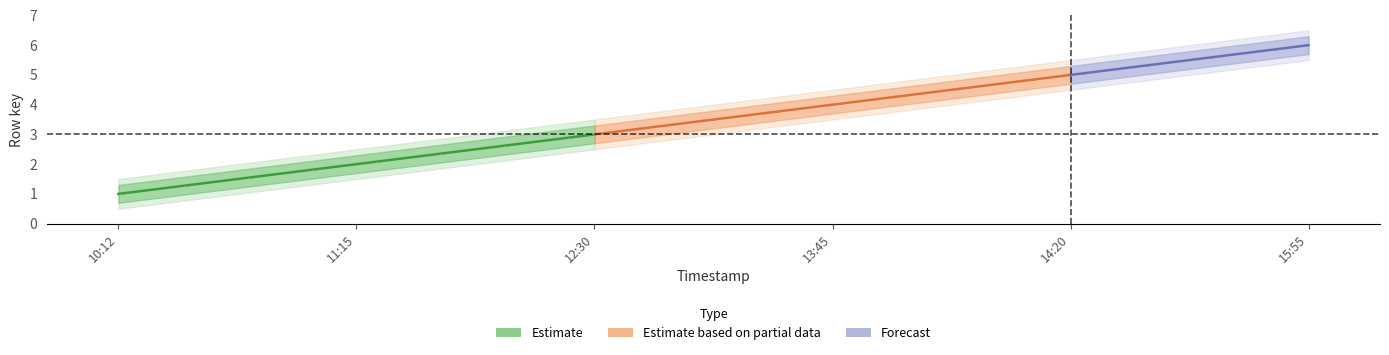

How many categories are shown in the chart?

6